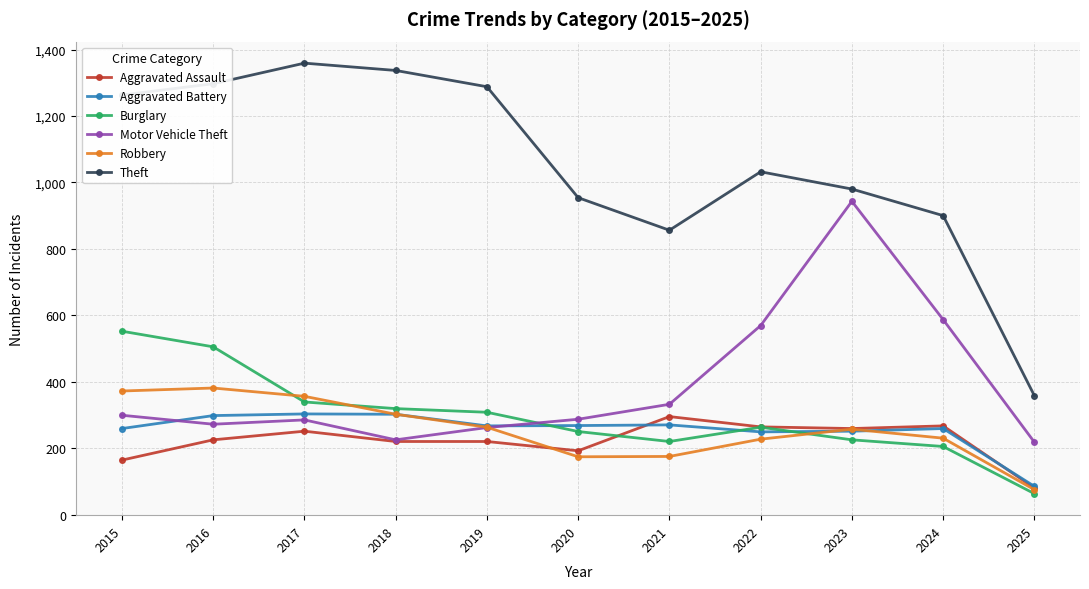

What is the approximate value of Aggravated Battery at 2021?

270